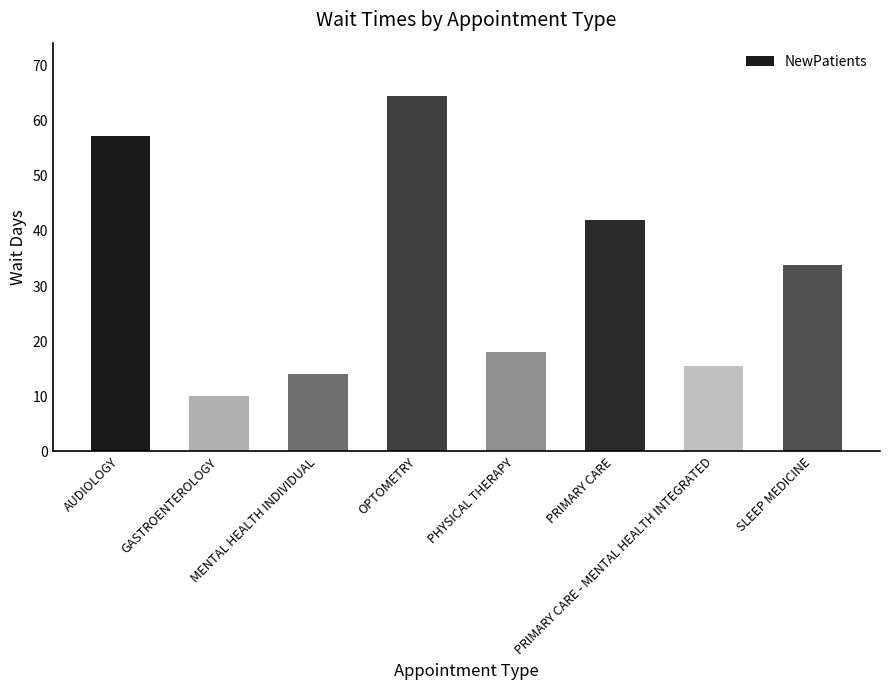

Which has a higher value, PHYSICAL THERAPY or GASTROENTEROLOGY?

PHYSICAL THERAPY